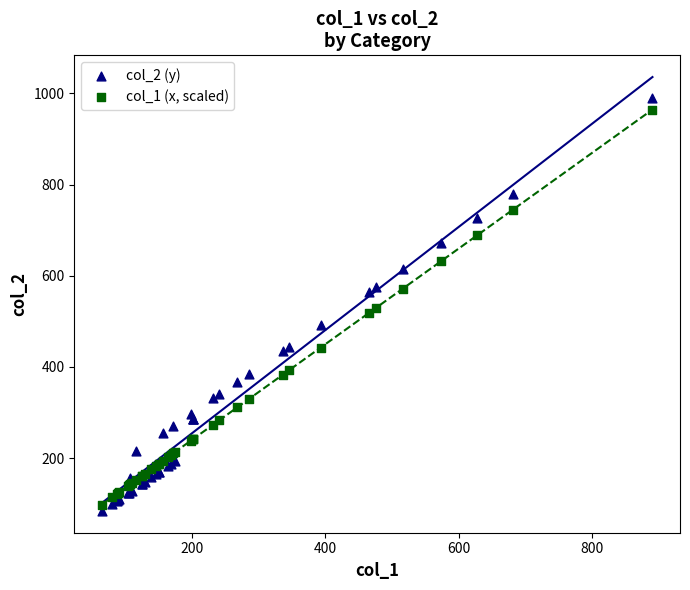

Which series has the largest Y range (max minus min)?

col_2 (y)